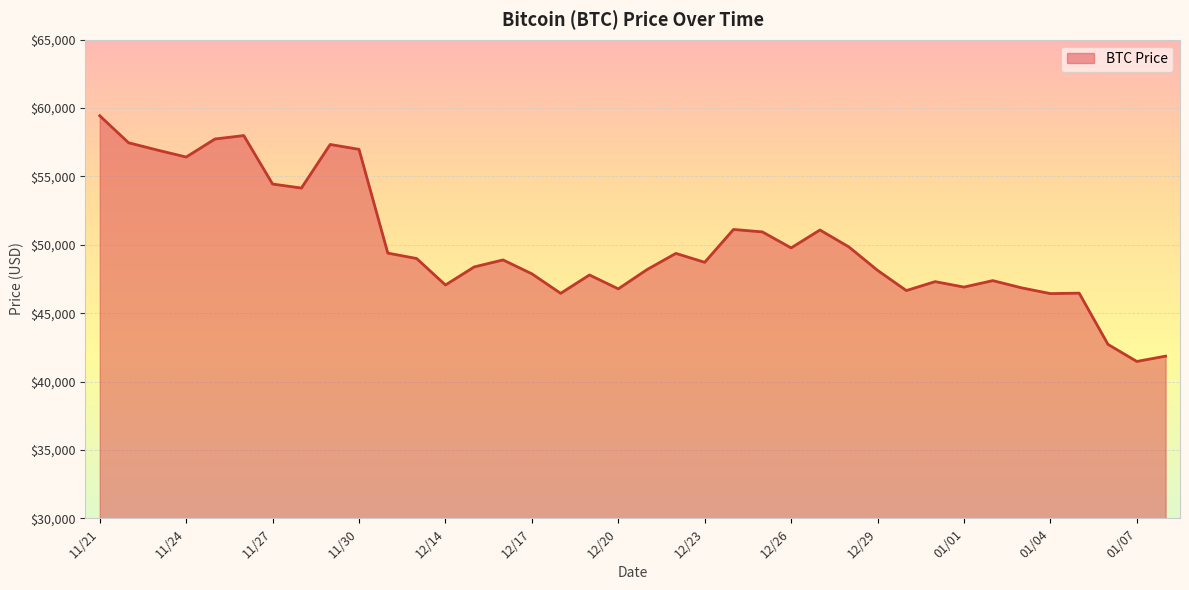

What is the difference between the maximum and minimum values?

17970